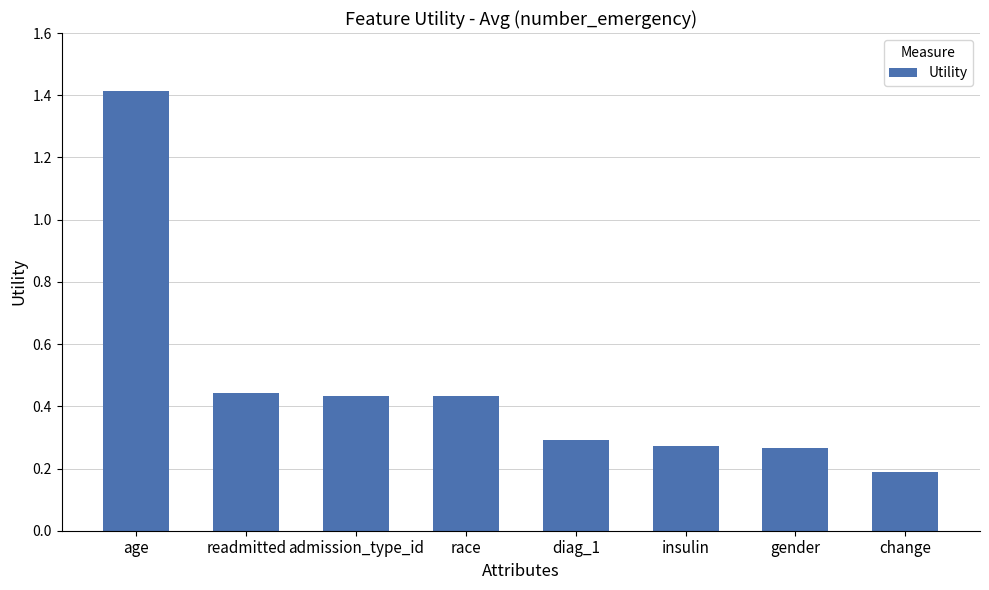

What is the label of the 6th bar from the left?

insulin